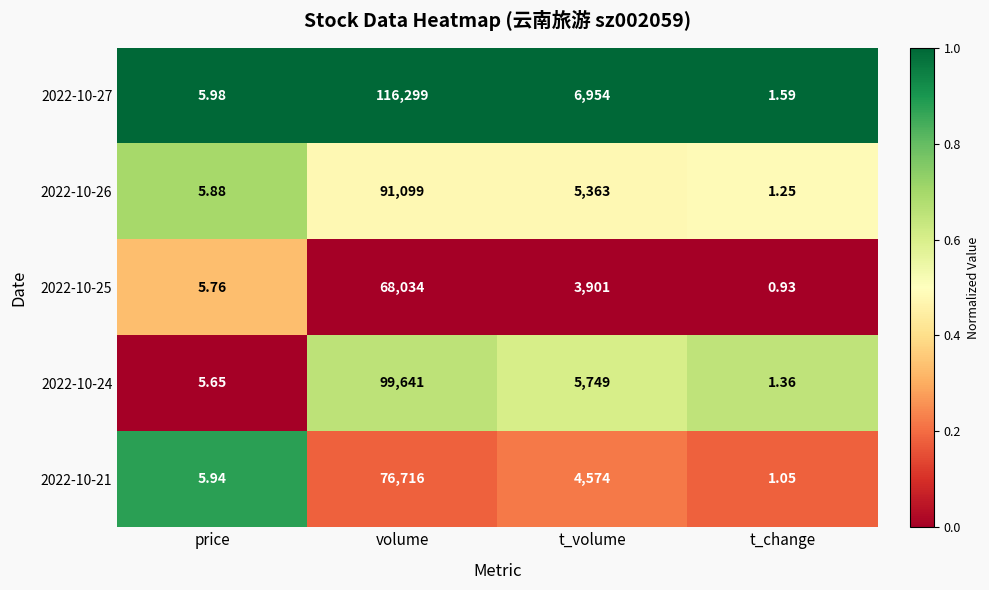

At which label does 2022-10-26 first exceed 5363?

volume